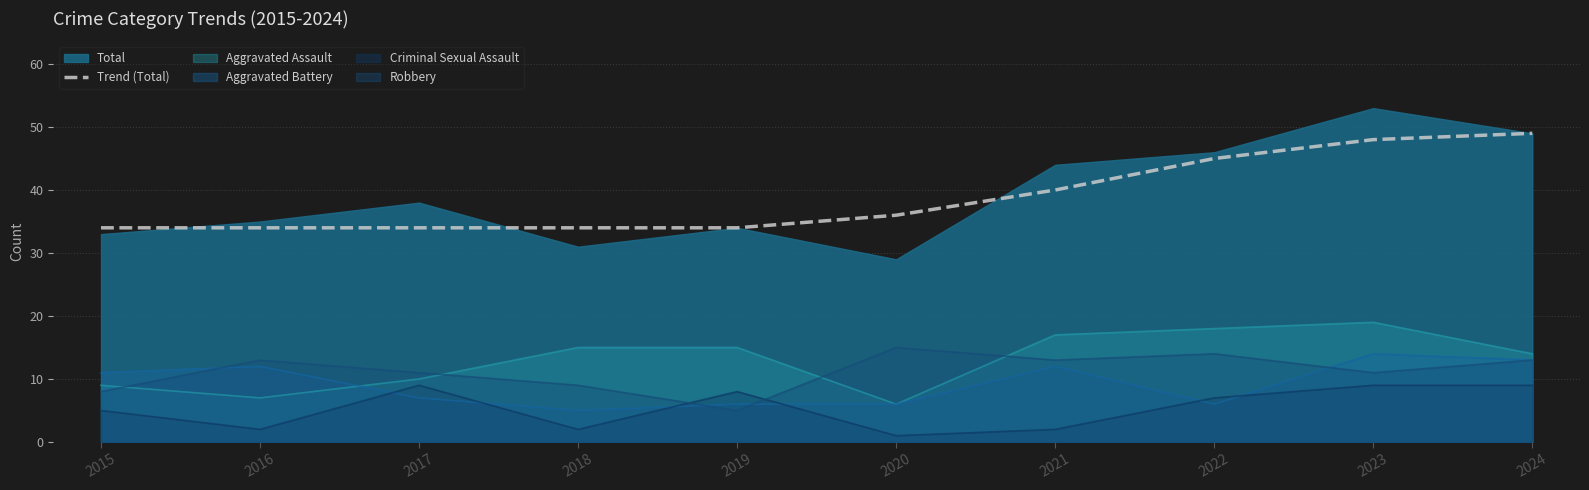

Which category has the highest value across all series?

2024